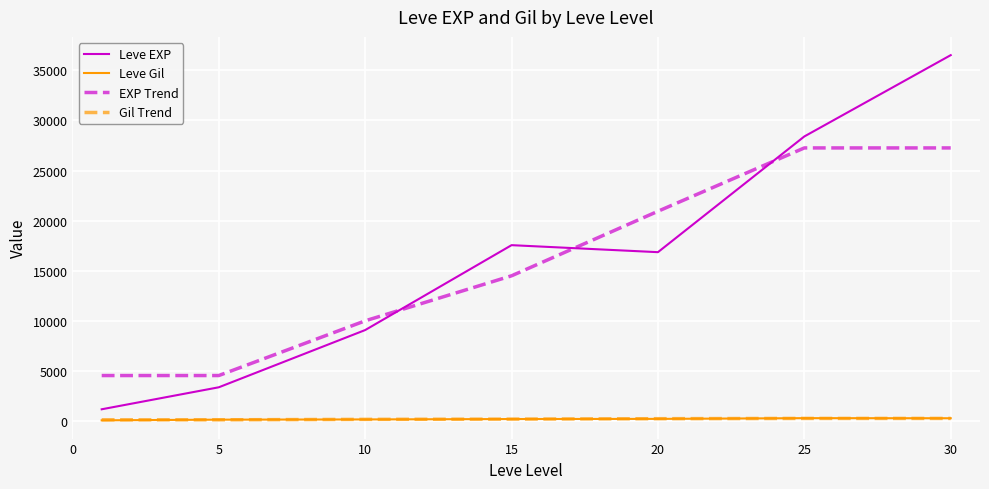

At how many categories does at least one series exceed 26673?

2